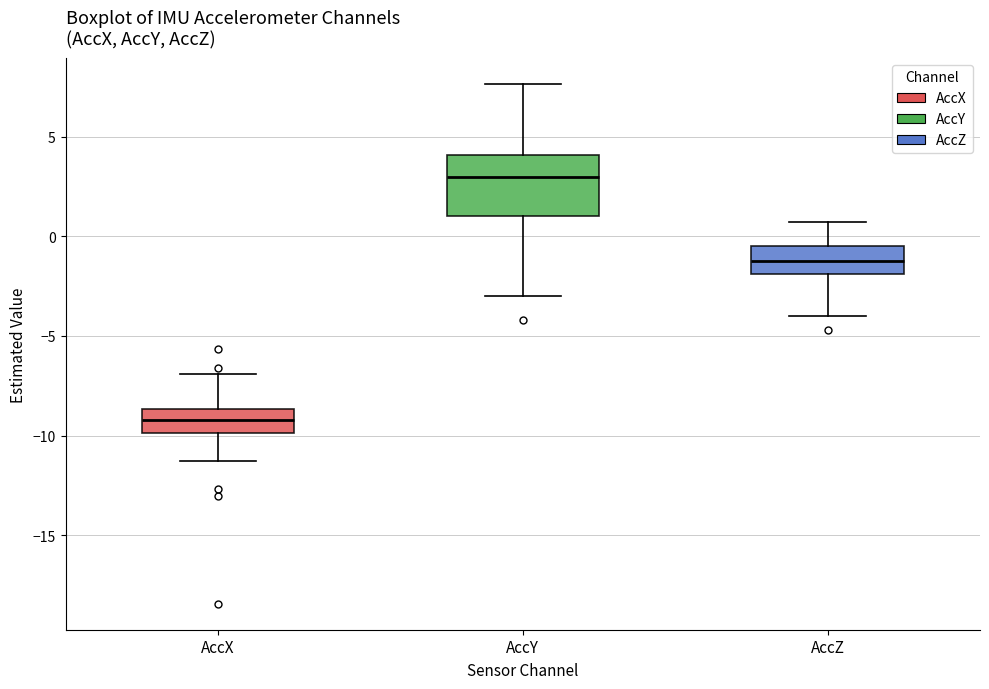

Which box is the tallest, from its lower edge to its upper edge?

AccY